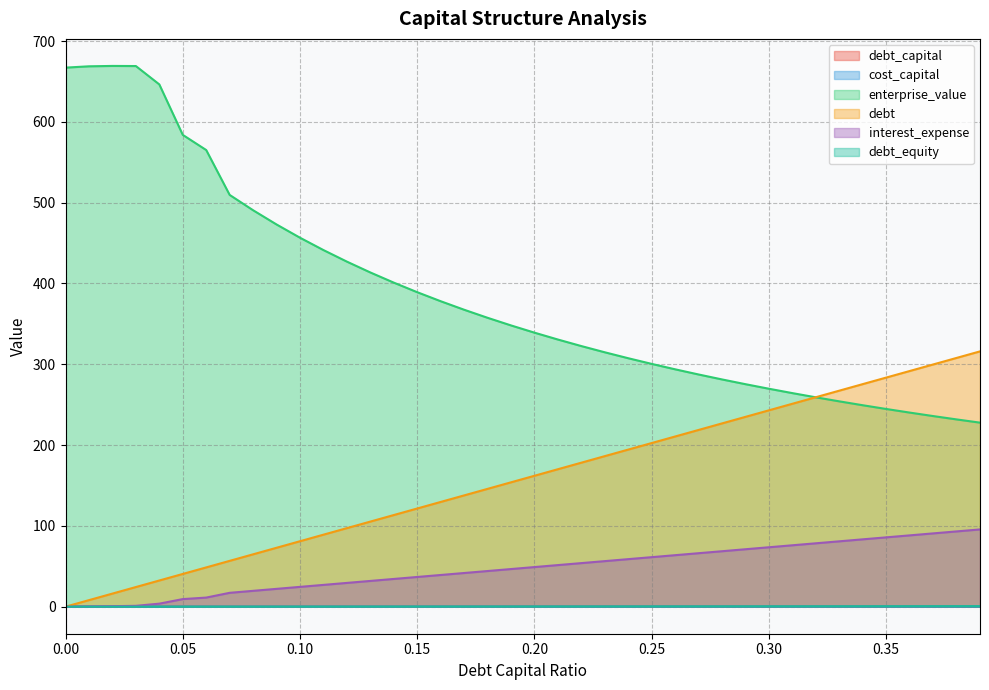

Reading left to right, list all the values displayed in this chart.

debt_capital: 0.0	0.0	0.0	0.0	0.0	0.1	0.1	0.1	0.1	0.1	0.1	0.1	0.1	0.1	0.1	0.1	0.2	0.2	0.2	0.2	0.2	0.2	0.2	0.2	0.2	0.2	0.3	0.3	0.3	0.3	0.3	0.3	0.3	0.3	0.3	0.3	0.4	0.4	0.4	0.4
cost_capital: 0.1	0.1	0.1	0.1	0.1	0.1	0.1	0.1	0.1	0.1	0.1	0.1	0.1	0.1	0.1	0.1	0.1	0.1	0.1	0.1	0.1	0.1	0.1	0.1	0.1	0.1	0.1	0.1	0.2	0.2	0.2	0.2	0.2	0.2	0.2	0.2	0.2	0.2	0.2	0.2
enterprise_value: 667.1	668.8	669.3	669.1	646.4	583.9	565.1	509.6	490.6	473.0	456.6	441.3	427.0	413.6	401.1	389.2	378.0	367.5	357.5	348.1	339.1	330.6	322.5	314.8	307.5	300.5	293.8	287.4	281.2	275.4	269.7	264.3	259.1	254.1	249.3	244.7	240.2	235.9	231.8	227.8
debt: 0.0	8.1	16.2	24.3	32.4	40.5	48.6	56.7	64.8	72.9	81.0	89.1	97.2	105.3	113.4	121.5	129.6	137.7	145.8	153.9	162.0	170.1	178.2	186.3	194.4	202.5	210.6	218.7	226.8	234.9	243.1	251.2	259.3	267.4	275.5	283.6	291.7	299.8	307.9	316.0
interest_expense: 0.0	0.3	0.6	1.1	3.7	9.4	11.3	17.2	19.6	22.1	24.5	27.0	29.4	31.9	34.3	36.8	39.2	41.7	44.1	46.6	49.0	51.5	53.9	56.4	58.8	61.3	63.7	66.2	68.6	71.1	73.5	76.0	78.5	80.9	83.4	85.8	88.3	90.7	93.2	95.6
debt_equity: 0.0	0.0	0.0	0.0	0.0	0.1	0.1	0.1	0.1	0.1	0.1	0.1	0.1	0.1	0.2	0.2	0.2	0.2	0.2	0.2	0.2	0.3	0.3	0.3	0.3	0.3	0.4	0.4	0.4	0.4	0.4	0.4	0.5	0.5	0.5	0.5	0.6	0.6	0.6	0.6